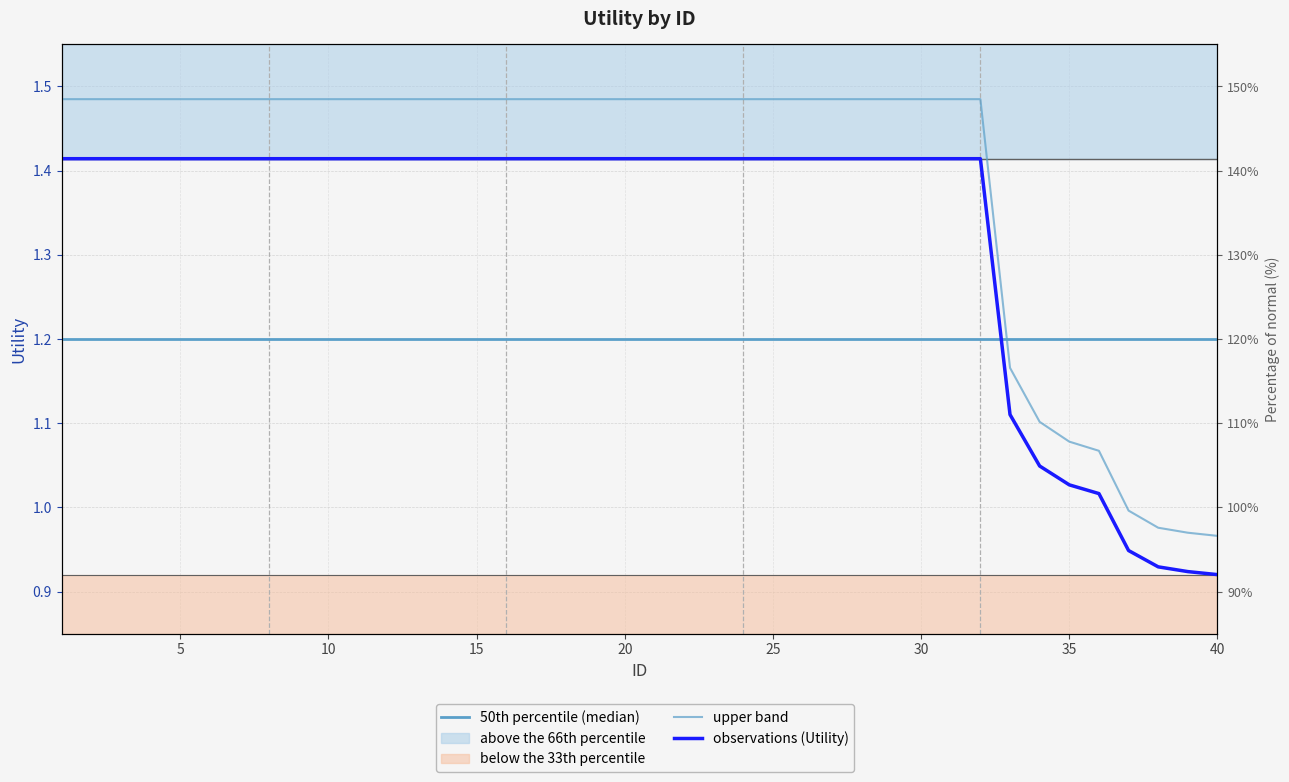

How many times do observations (Utility) and 50th percentile (median) cross each other?

1